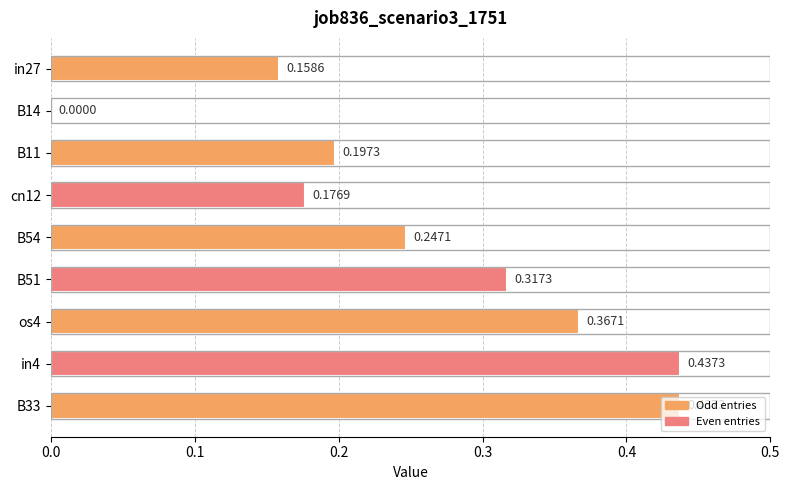

What is the sum of the values at B11 and in4?

0.6